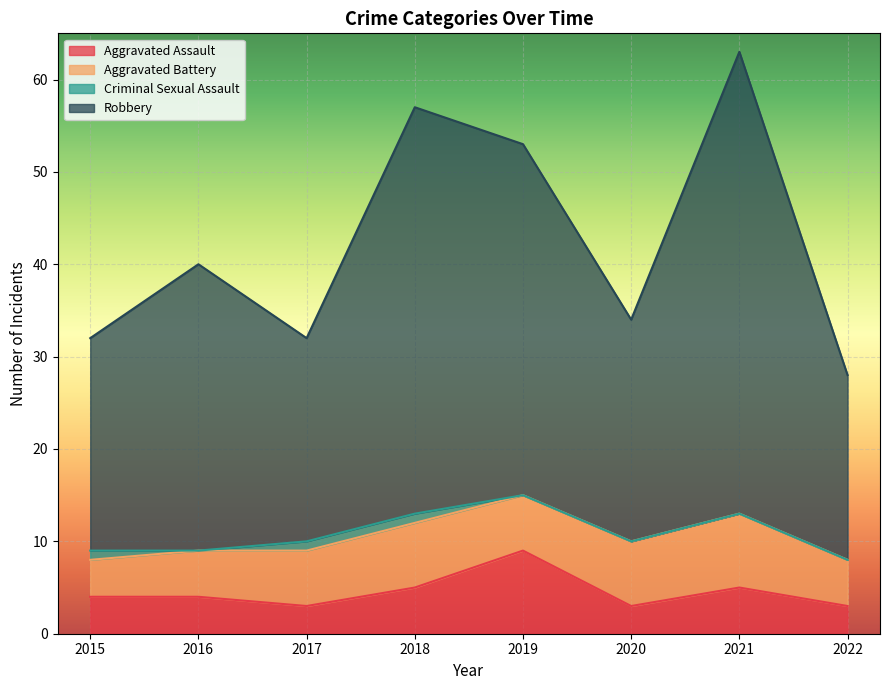

What value does the Aggravated Assault series have at 2021?

5